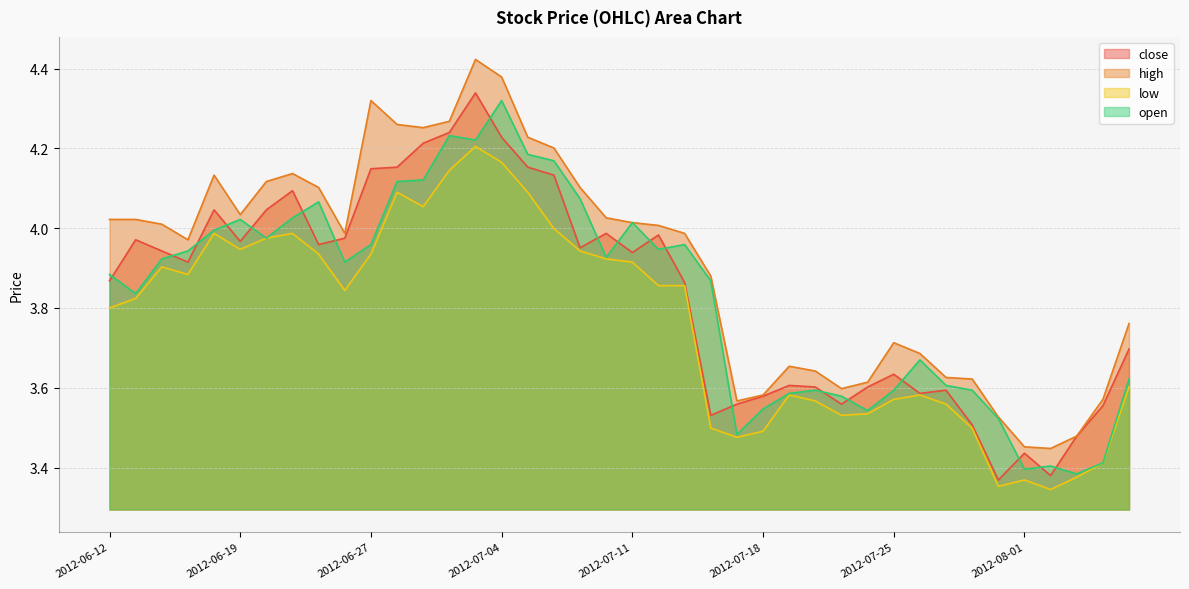

True or false: low and high cross at least once.

False